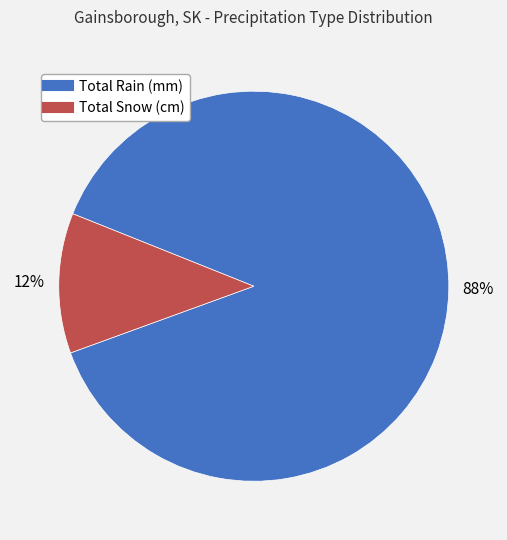

Count the number of slices in the pie.

2